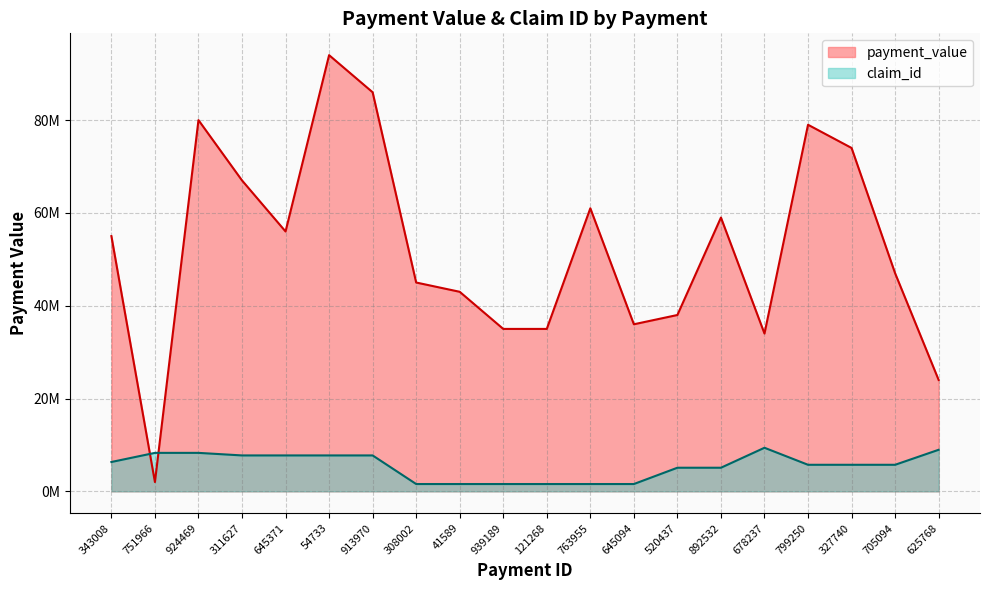

Where does the claim_id series first go above 5719000?

343008